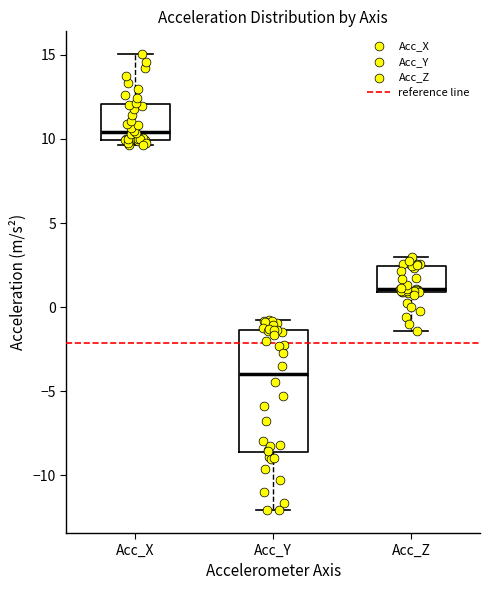

Reading left to right, read every box against the y-axis: the position of its median line, the range the box covers, and the ends of its whiskers. The values are not printed on the chart, so give them approximately, as read against the axis.

Acc_X: median 10.5, box 10.0 to 12.0, whiskers 9.5 to 15.0
Acc_Y: median -4.0, box -8.5 to -1.5, whiskers -12.0 to -1.0
Acc_Z: median 1.0 (just above the box's lower edge), box 1.0 to 2.5, whiskers -1.5 to 3.0